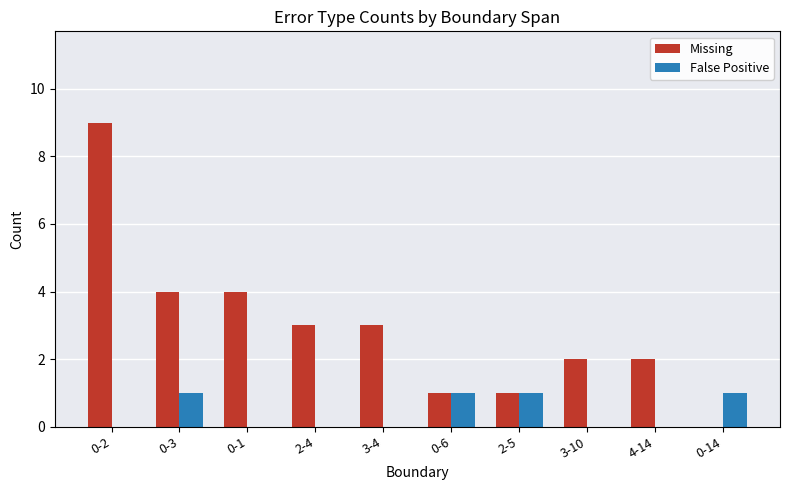

What is the difference between the Missing values at 4-14 and 2-4?

1